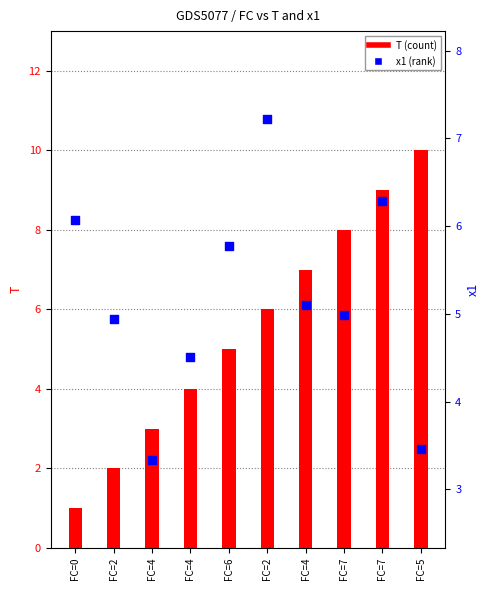

What is the total value across all series at FC=2?

6.9